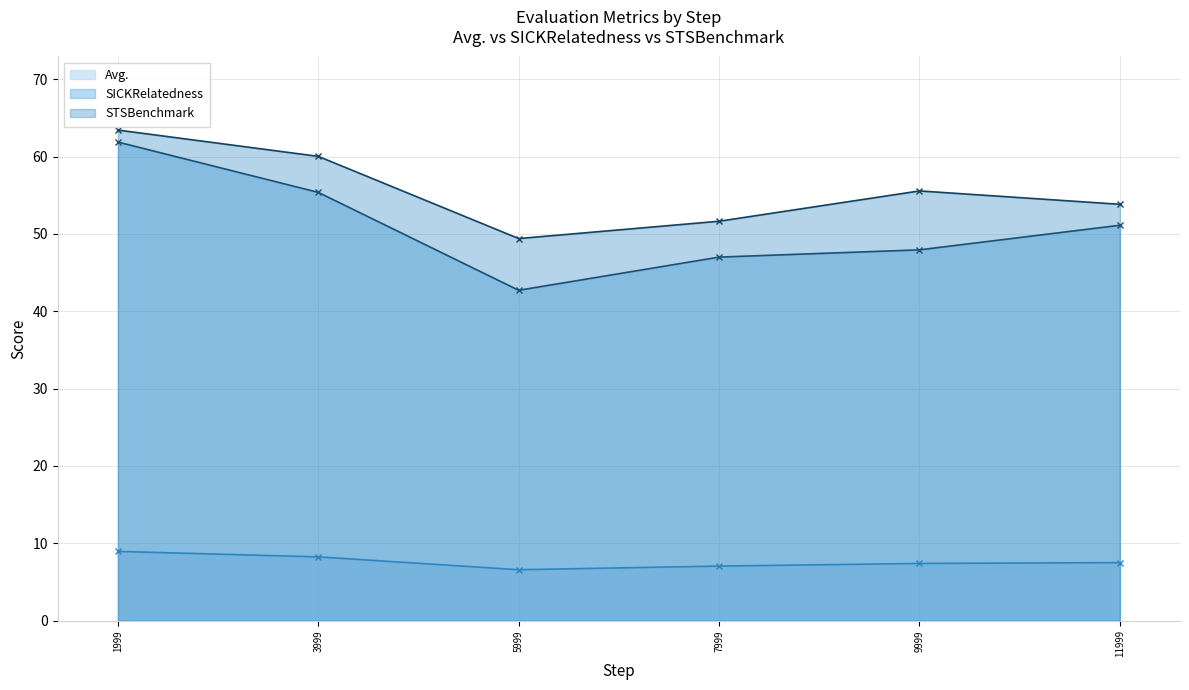

Reading left to right, what are all the values shown in this chart?

Avg.: 3999=8.2	11999=7.5	9999=7.4	5999=6.6	7999=7.0	1999=8.9
SICKRelatedness: 3999=55.4	11999=51.1	9999=48.0	5999=42.7	7999=47.0	1999=61.9
STSBenchmark: 3999=60.0	11999=53.8	9999=55.6	5999=49.4	7999=51.6	1999=63.4